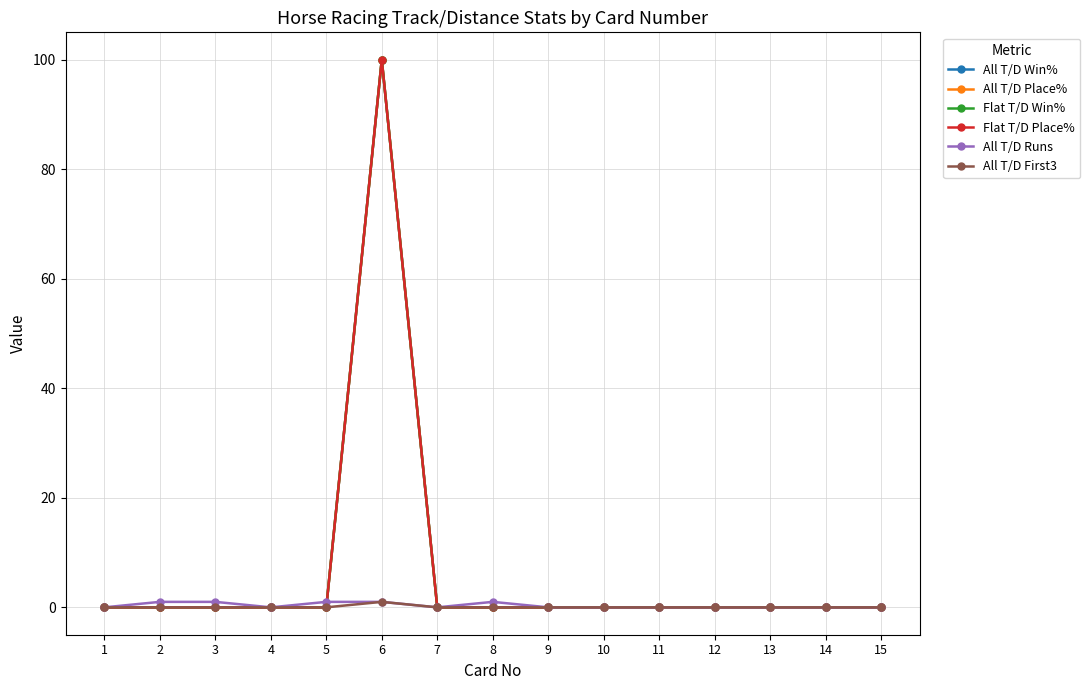

Reading left to right, what are all the values shown in this chart?

All T/D Win%: 0	0	0	0	0	100	0	0	0	0	0	0	0	0	0
All T/D Place%: 0	0	0	0	0	100	0	0	0	0	0	0	0	0	0
Flat T/D Win%: 0	0	0	0	0	100	0	0	0	0	0	0	0	0	0
Flat T/D Place%: 0	0	0	0	0	100	0	0	0	0	0	0	0	0	0
All T/D Runs: 0	1	1	0	1	1	0	1	0	0	0	0	0	0	0
All T/D First3: 0	0	0	0	0	1	0	0	0	0	0	0	0	0	0